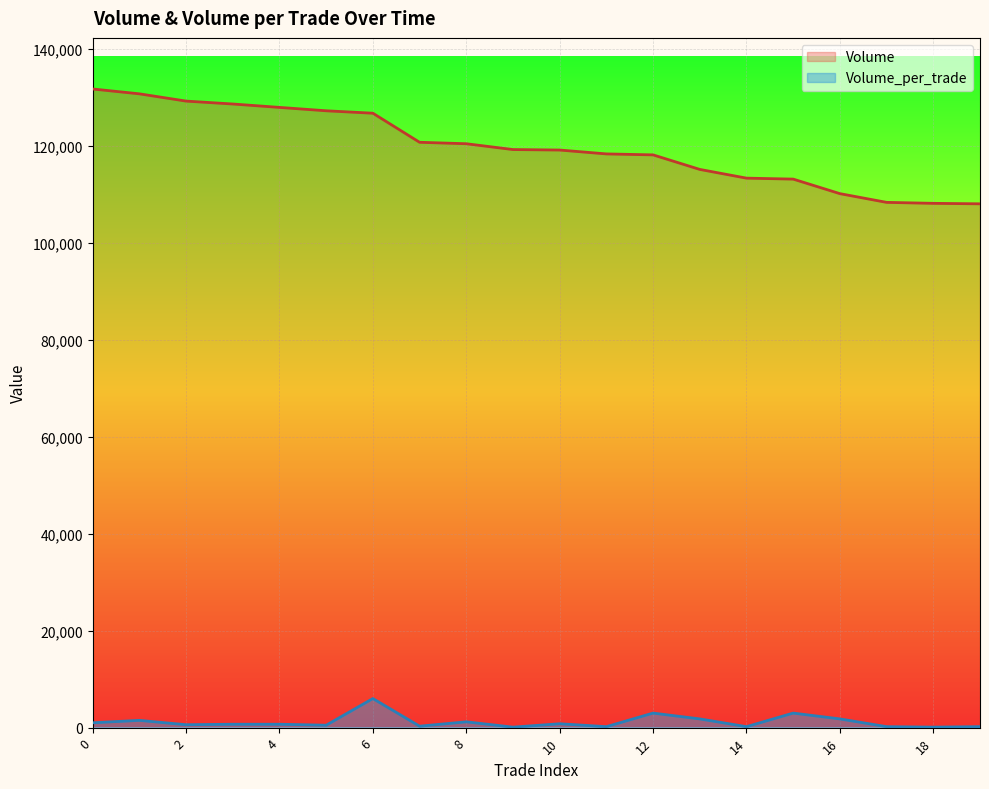

Which series has the largest total across all categories?

Volume